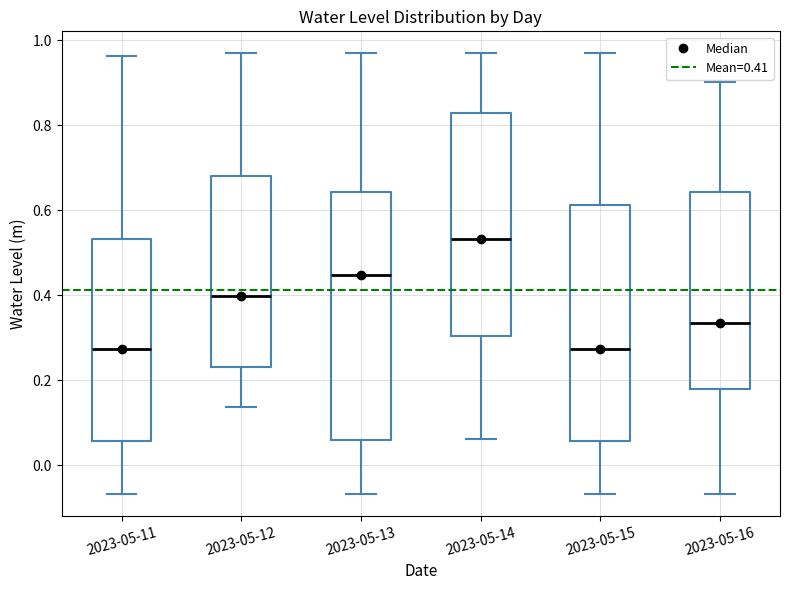

Which box is the tallest, from its lower edge to its upper edge?

2023-05-13